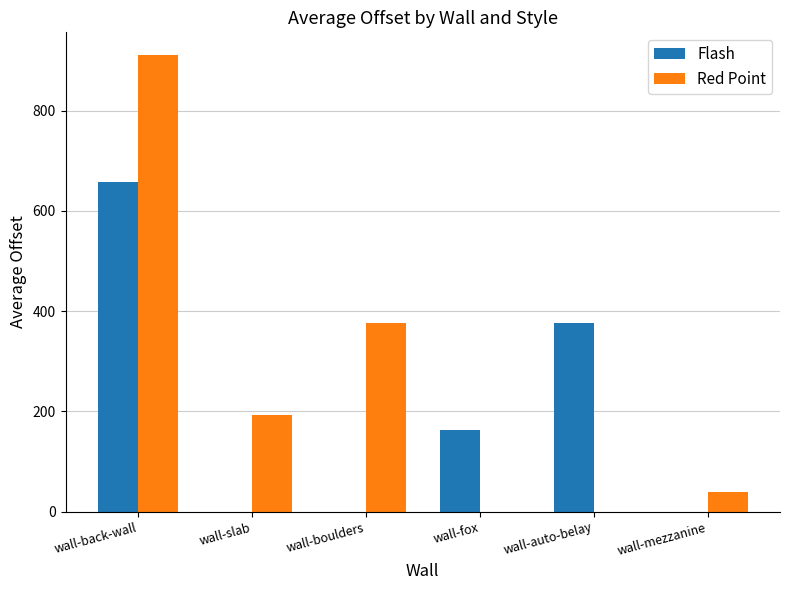

At which category is the sum across all series the highest?

wall-back-wall